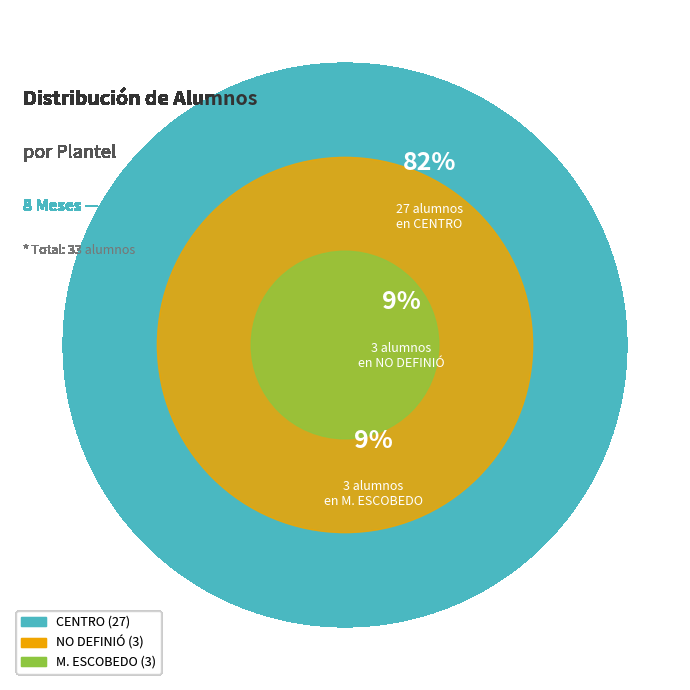

What percentage is NOT represented by CENTRO?

18.2%